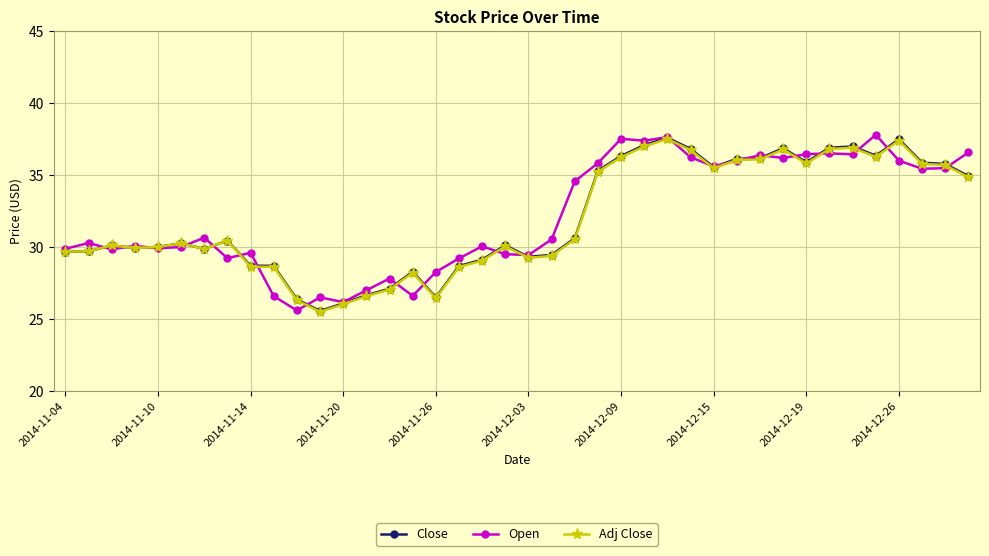

Which series ends up on top after the final intersection of Adj Close and Open?

Open